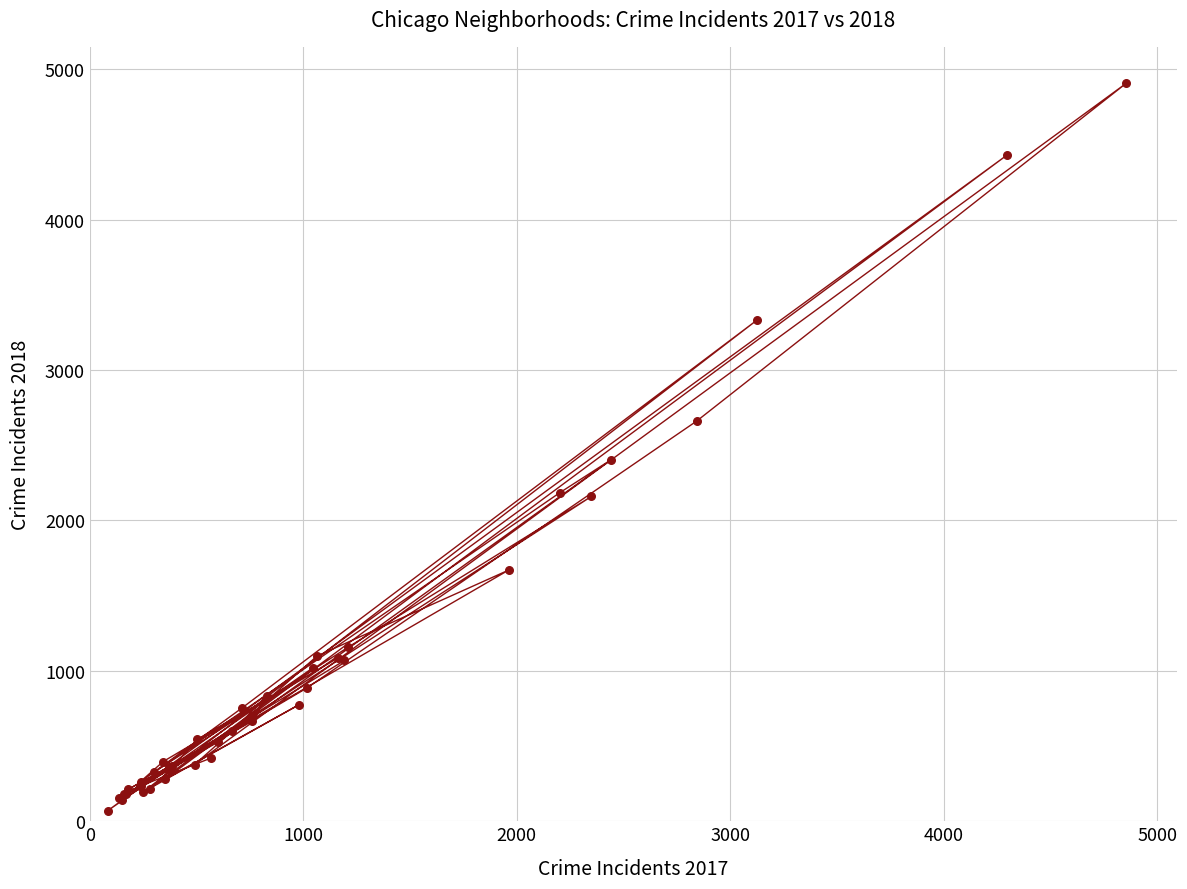

What Y value in the scatter plot is closest to 2489?

2403